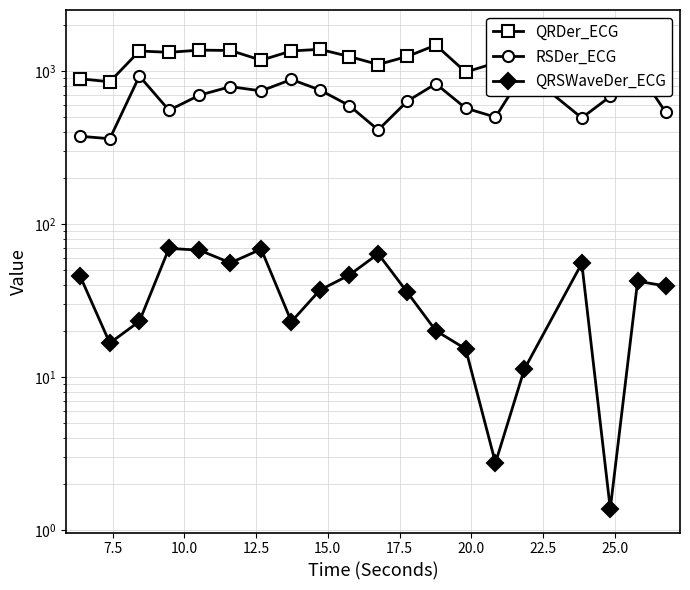

What is the maximum value for QRDer_ECG?

1747.3